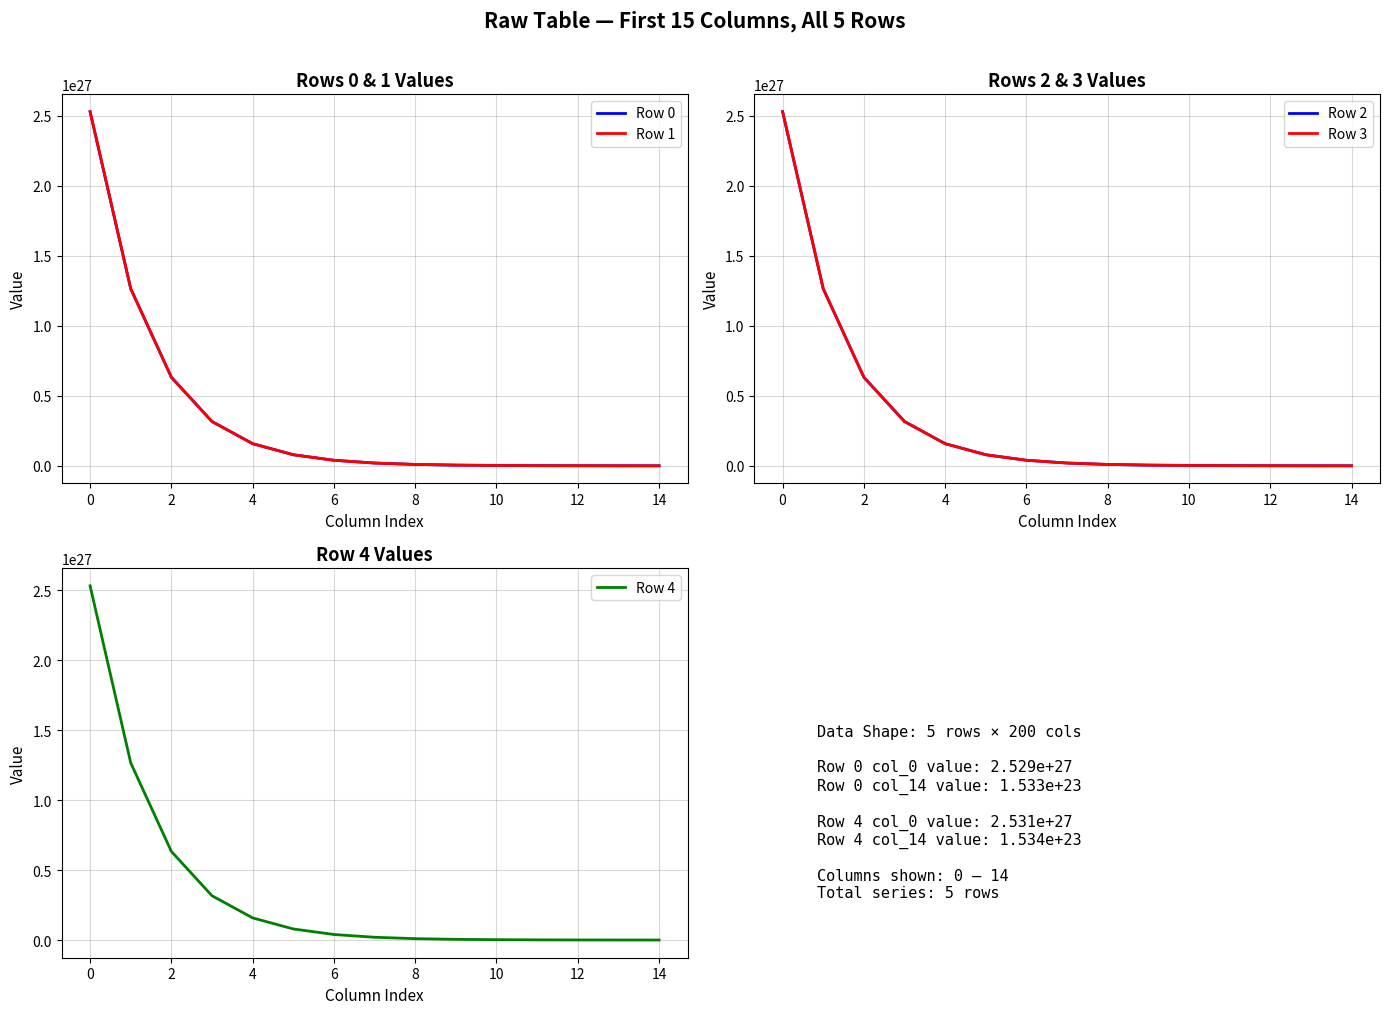

What is the spread (max minus min) of values at 12?

19198351330120155791360